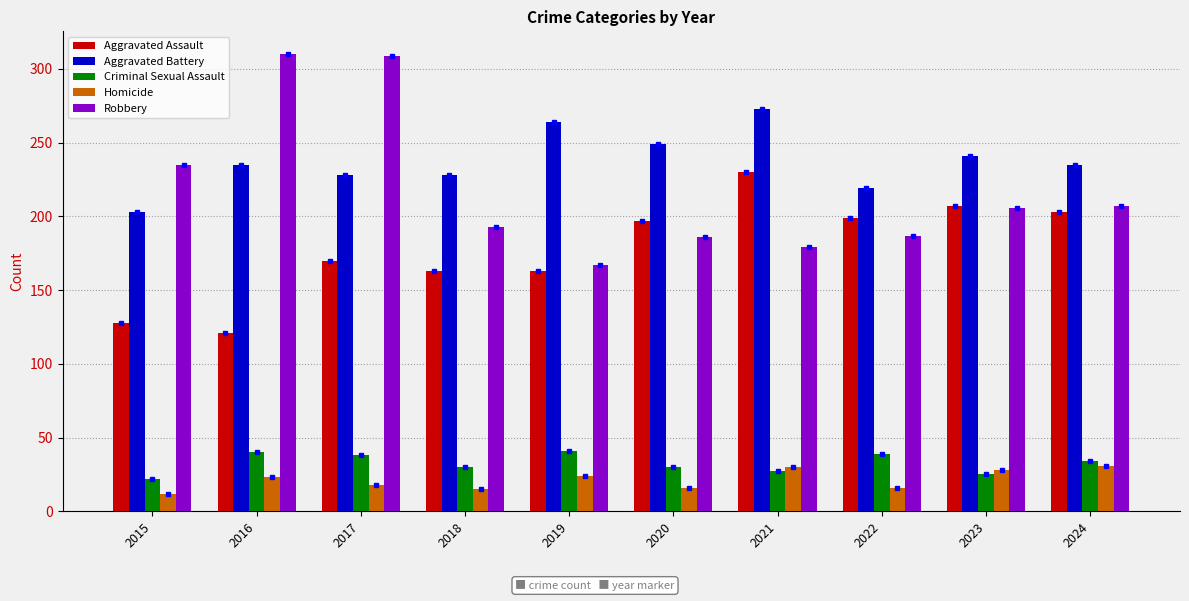

Is the value of Robbery at 2016 greater than the value of Aggravated Assault at 2019?

Yes